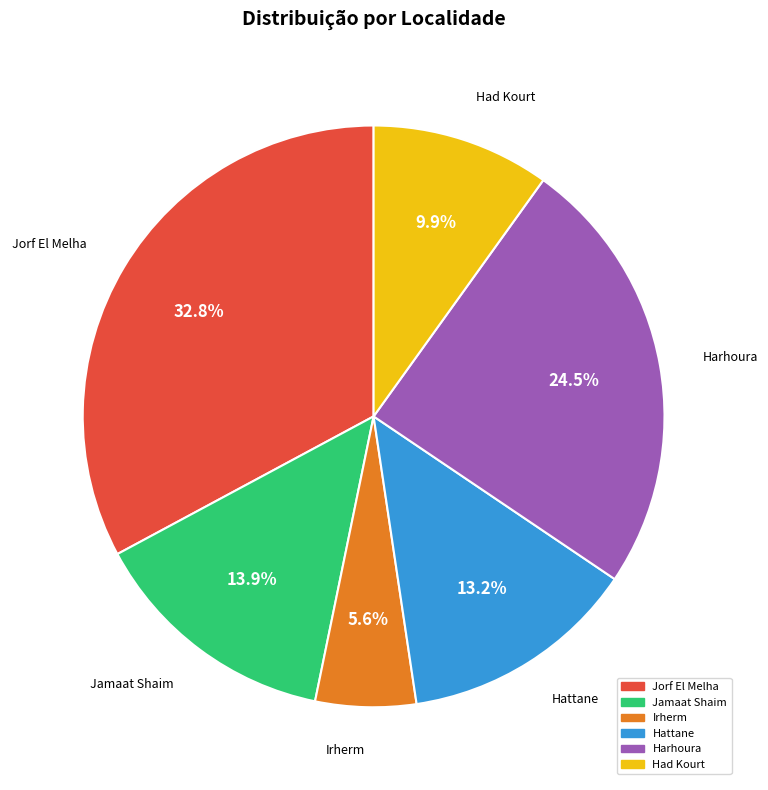

To the nearest percent, what portion does Jorf El Melha represent?

33%